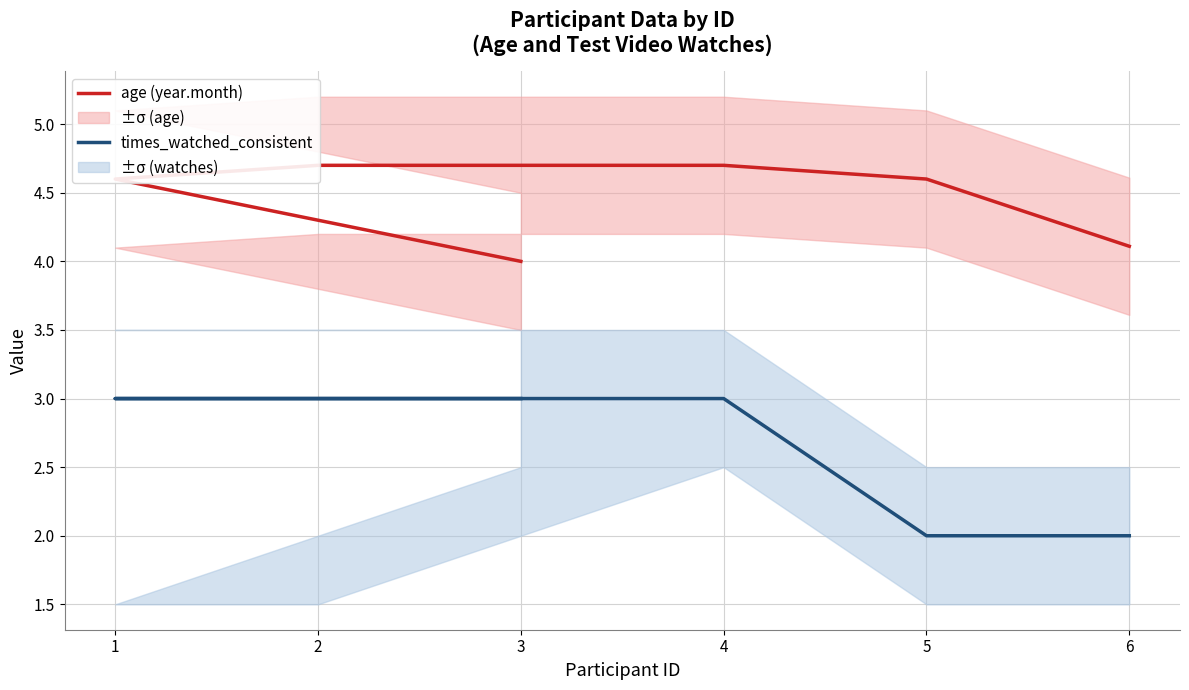

What is the minimum value shown in the chart?

2.0